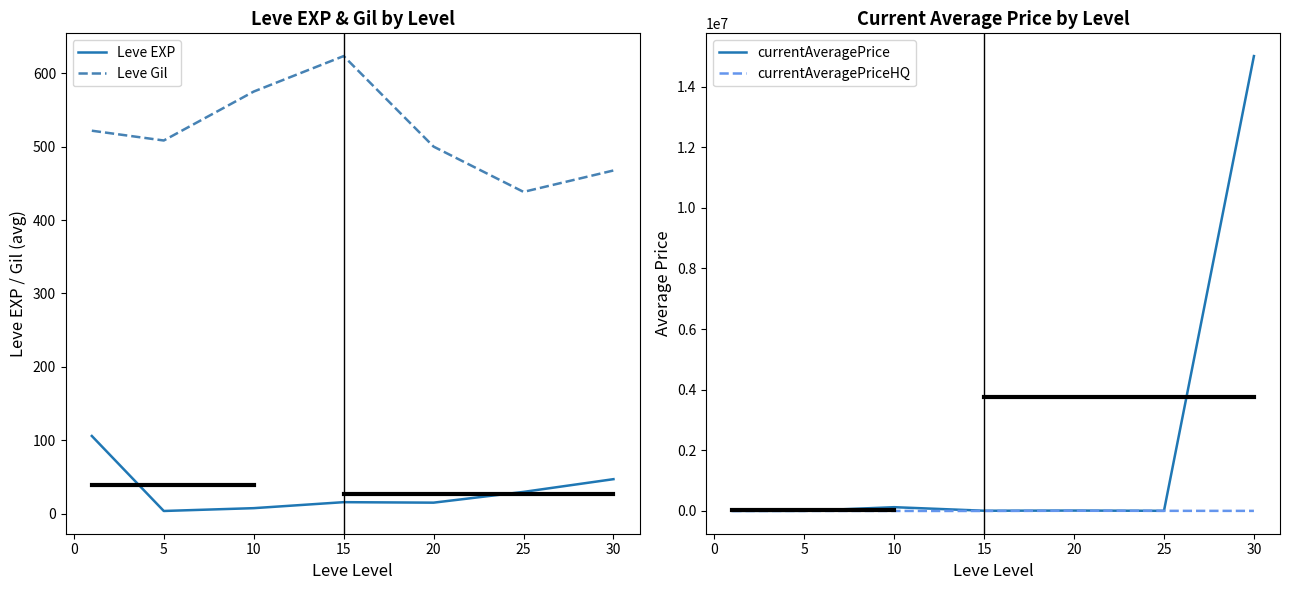

True or false: Leve EXP and currentAveragePrice cross at least once.

False